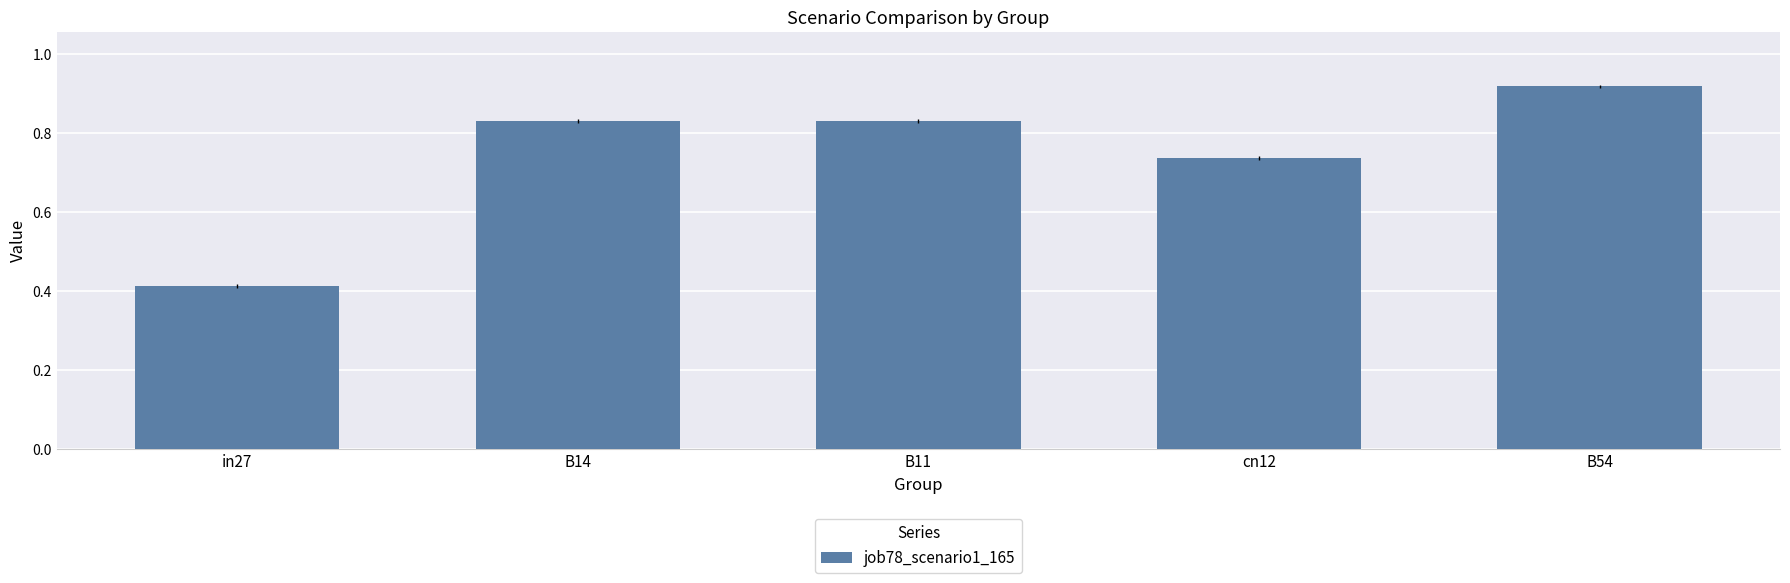

What is the sum of all values?

3.7